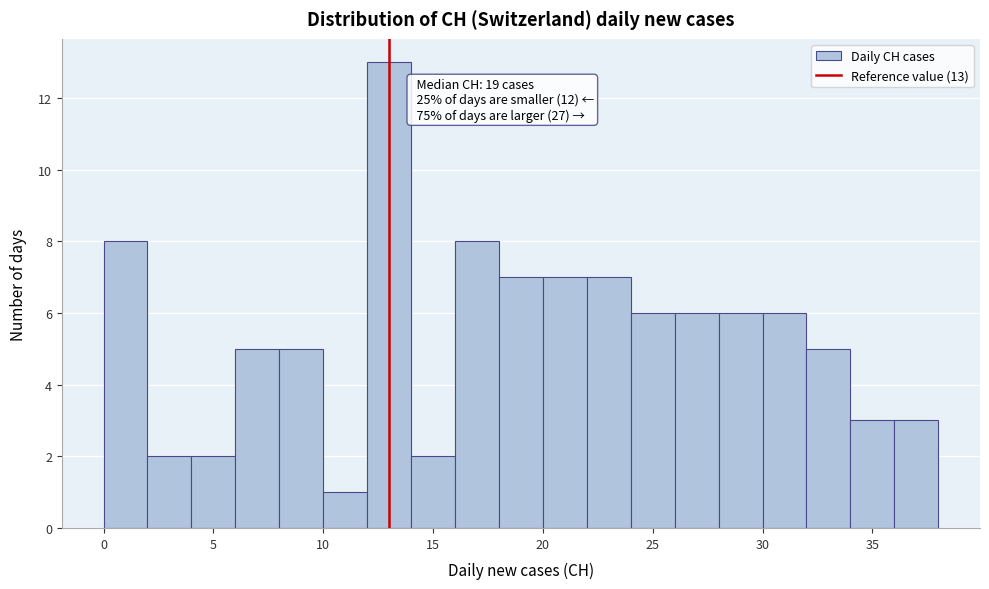

Which range on the x-axis has the tallest bar?

12 to 14